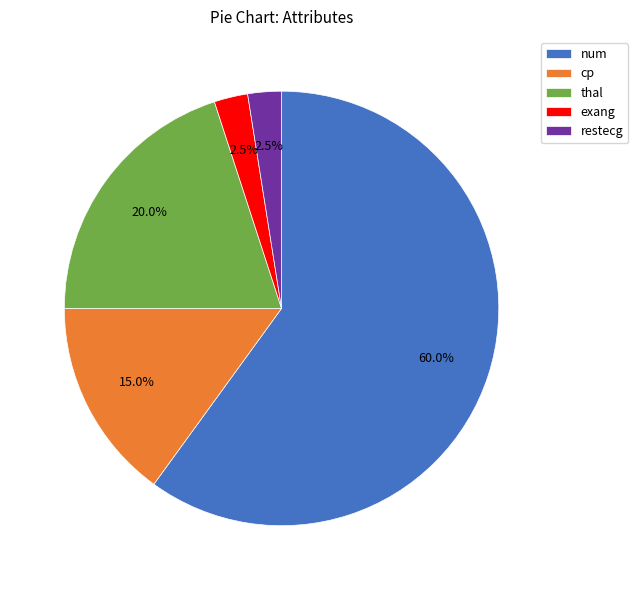

To the nearest percent, what portion does thal represent?

20%